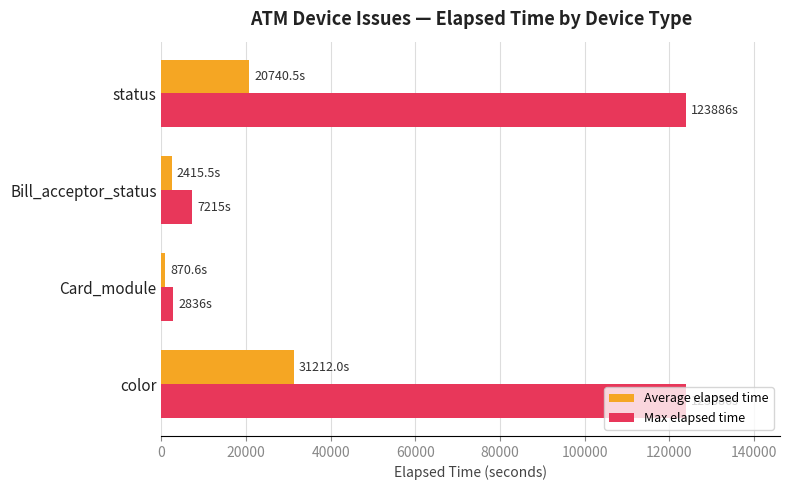

What is the sum of all Average elapsed time values?

55238.6